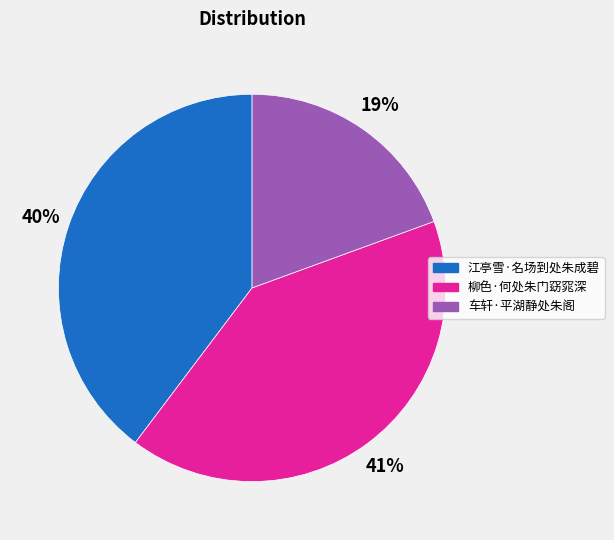

Combined, do 江亭雪·名场到处朱成碧 and 车轩·平湖静处朱阁 account for over 50%?

Yes